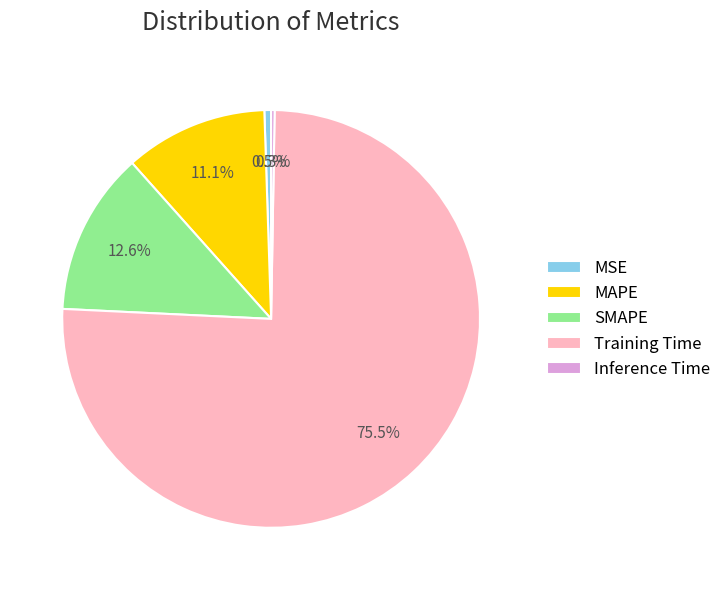

How much of the chart is everything except SMAPE?

87.4%